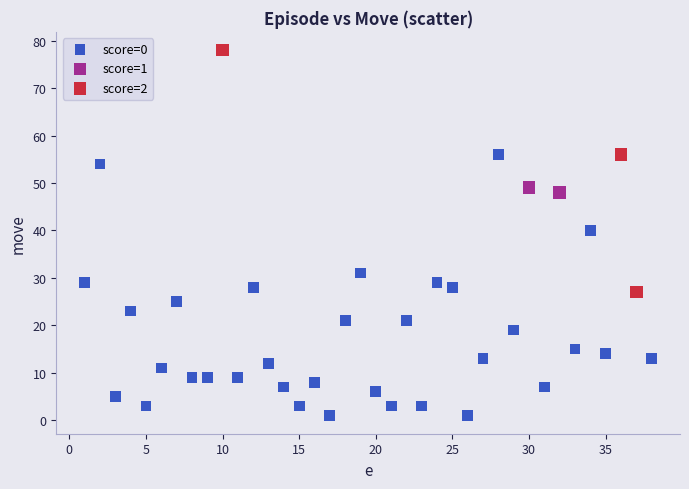

Which series contains the highest Y value?

score=2